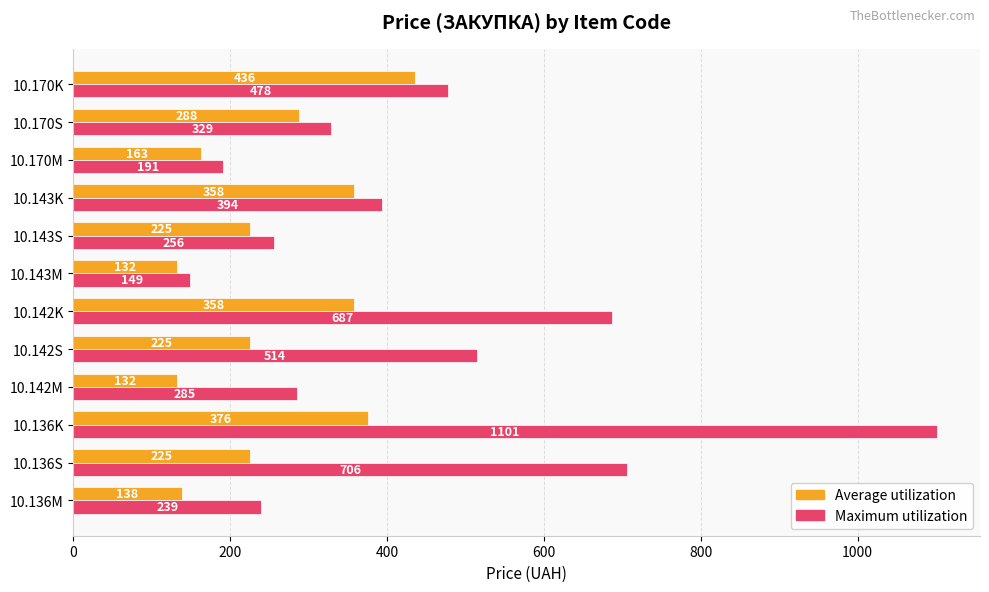

At which label does Maximum utilization reach its minimum?

10.143M